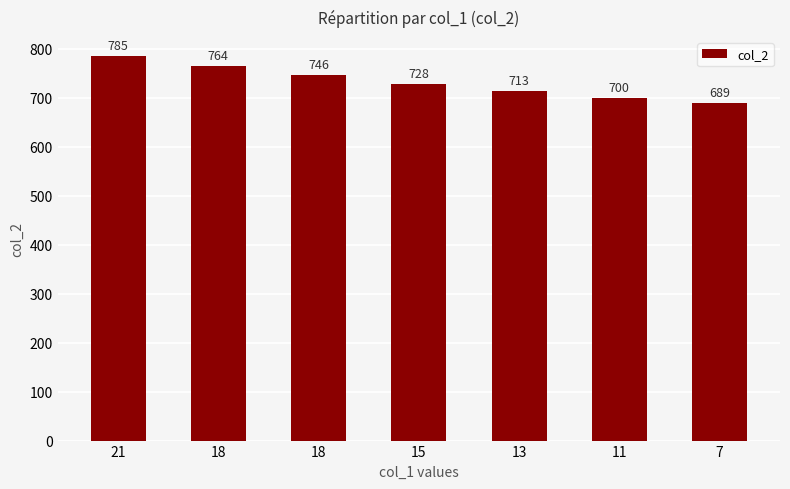

How many data points are less than 728?

3